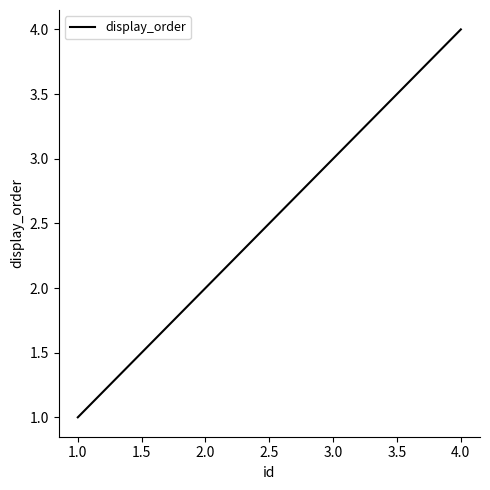

True or false: there are more than 2 points higher than both neighbors.

False